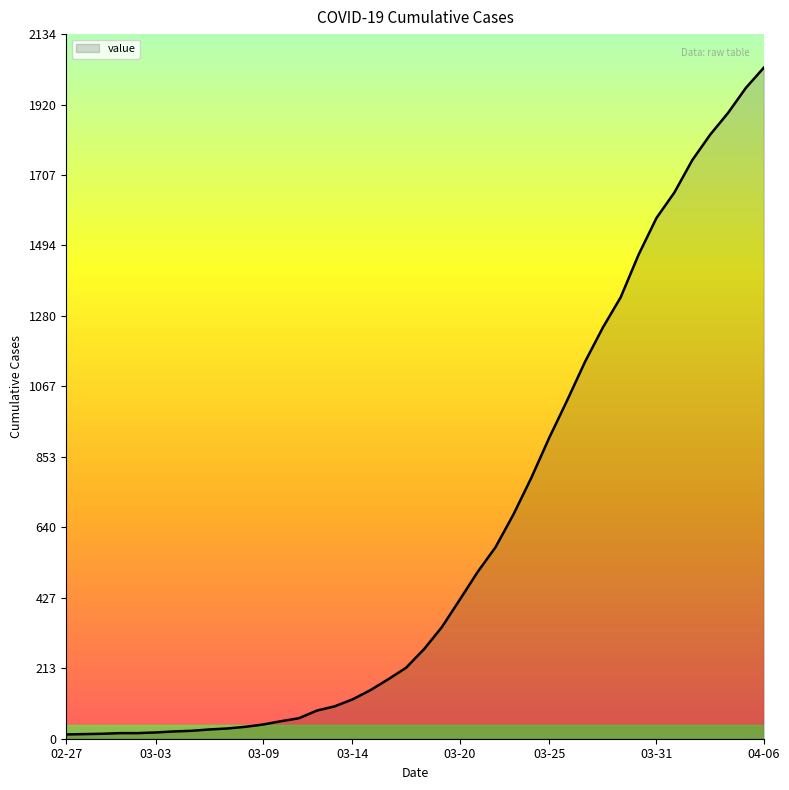

What is the maximum value shown in the chart?

2032